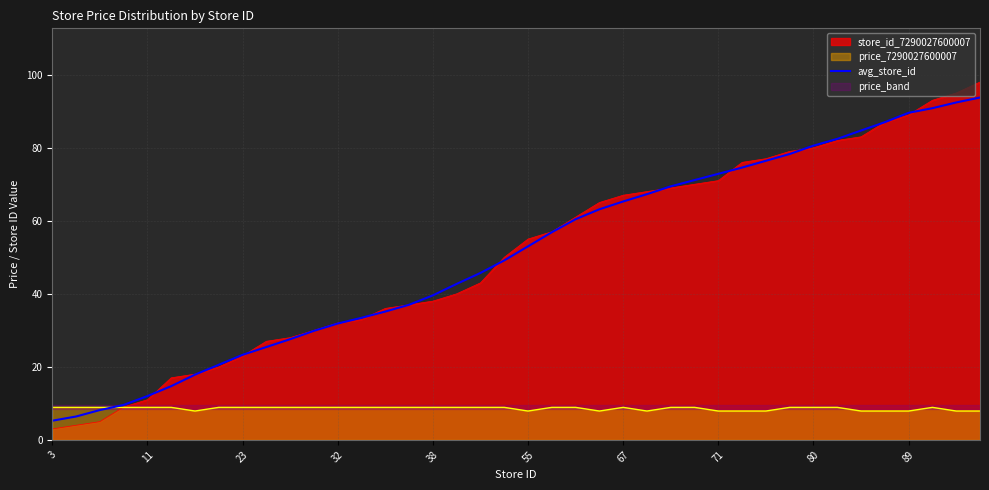

True or false: store_id_7290027600007 has a value of 120.5 at 89.

False